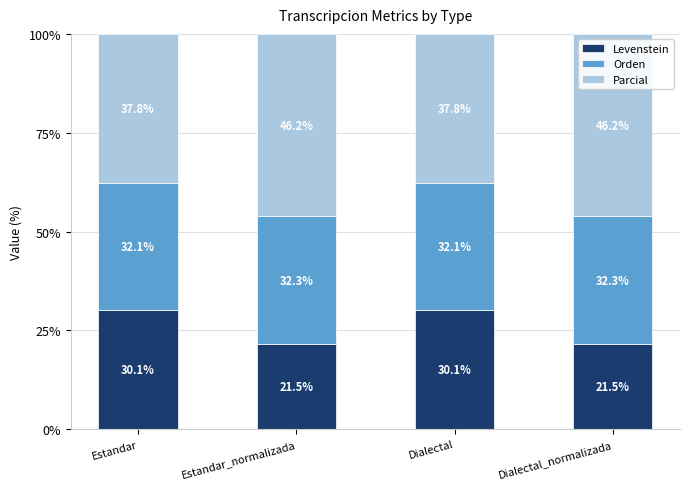

Does the chart contain any negative values?

No